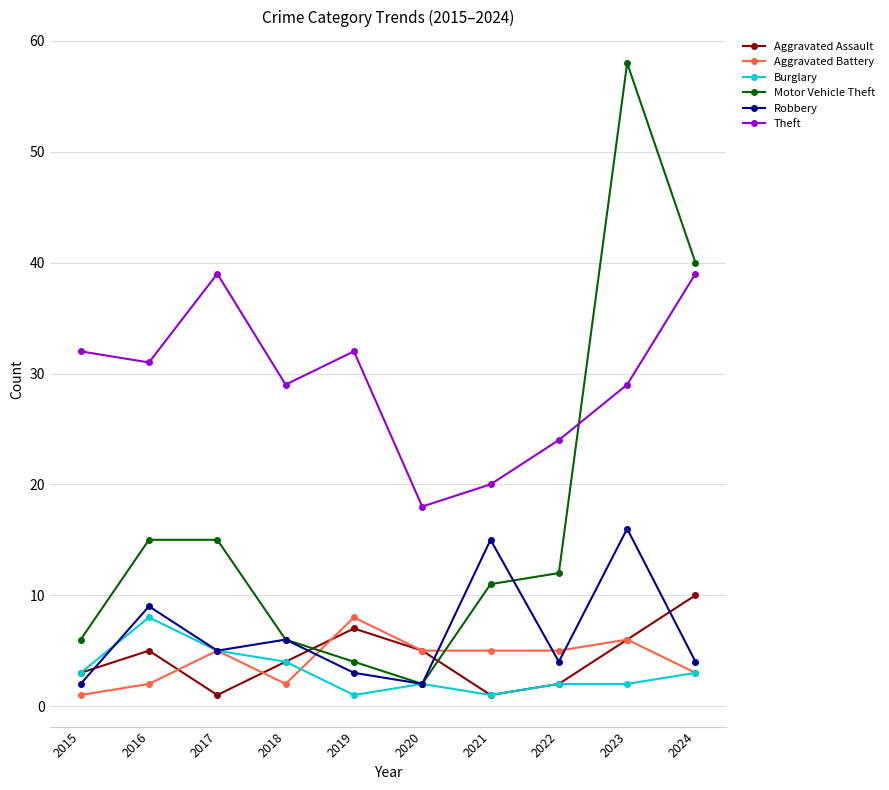

Count the number of categories in the chart.

10